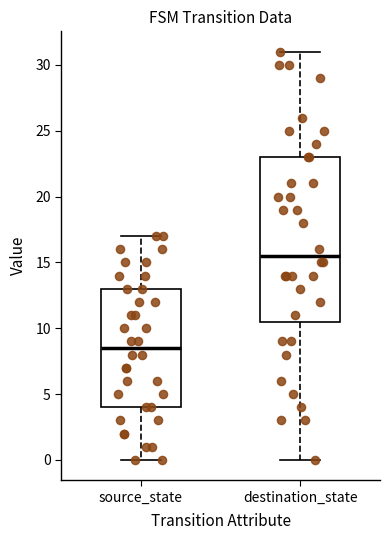

Where does the median line of the box for destination_state sit on the y-axis? The values are not printed on the chart, so give them approximately, as read against the axis.

15.5